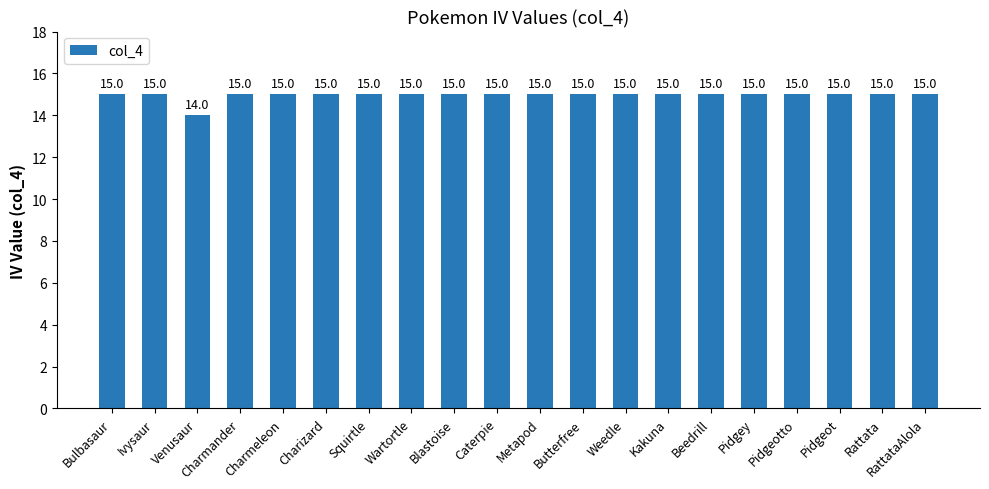

What is the label of the 3rd bar from the left?

Venusaur